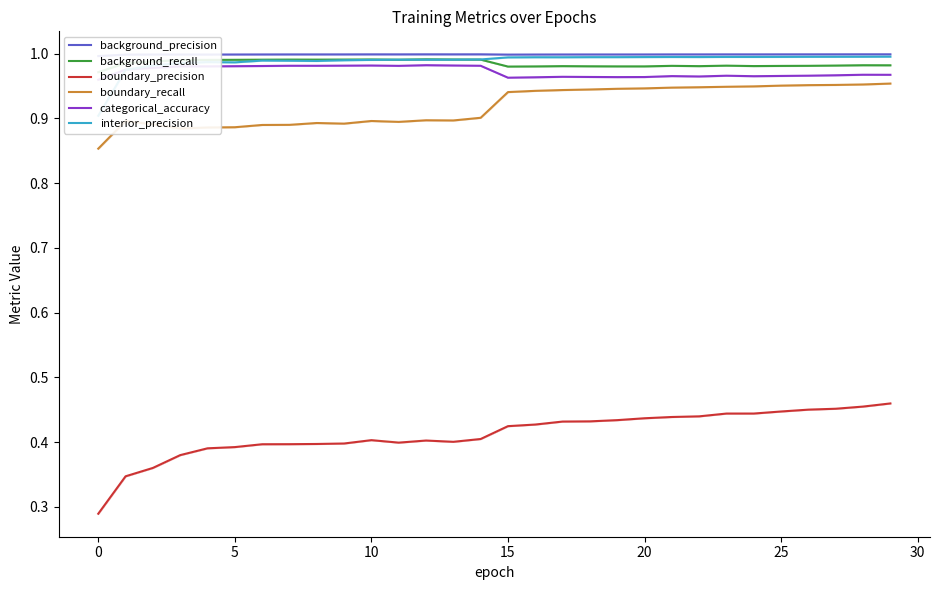

What is the smallest value displayed?

0.3